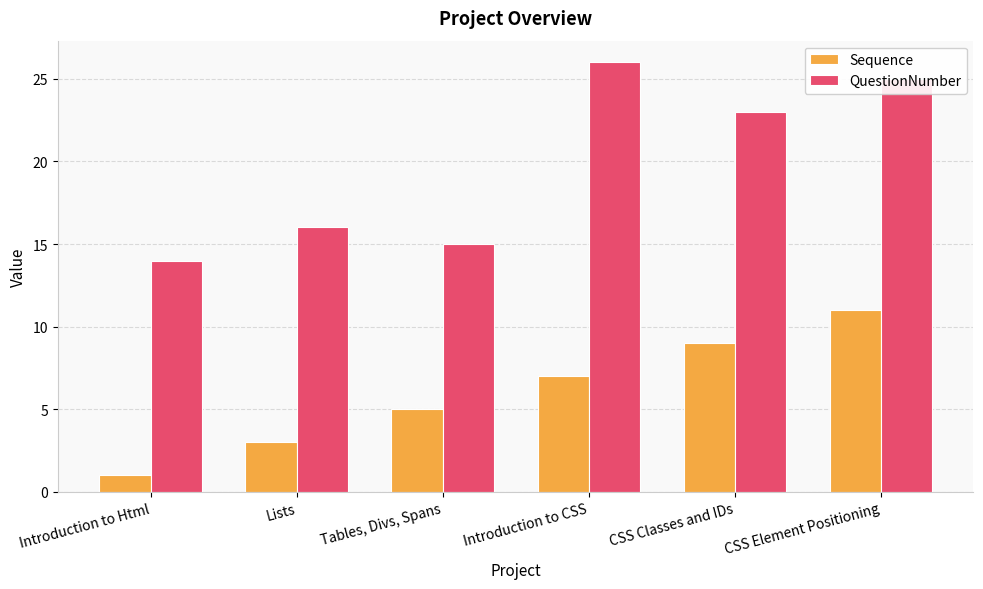

Is the value of Sequence at Tables, Divs, Spans greater than the value of QuestionNumber at Introduction to CSS?

No